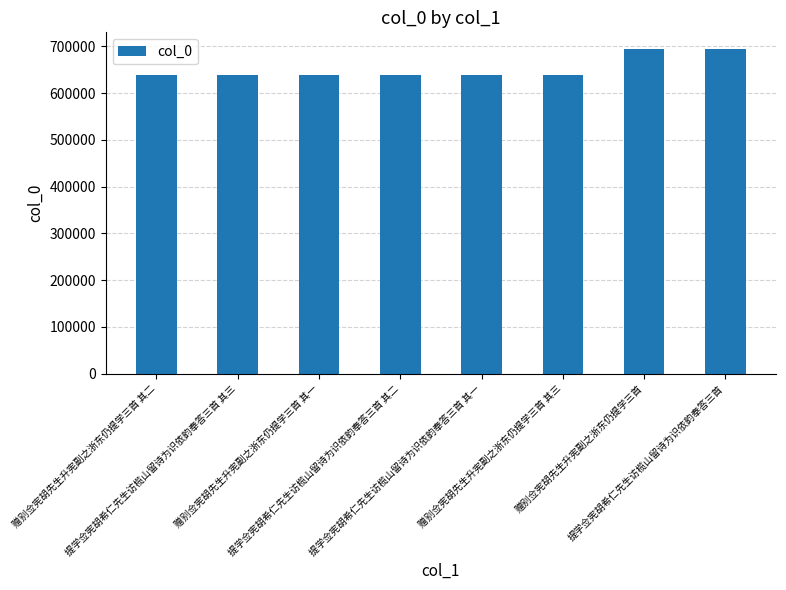

The value at 提学佥宪胡希仁先生访榄山留诗为识依韵奉答三首 其二 is 637807. True or false?

True